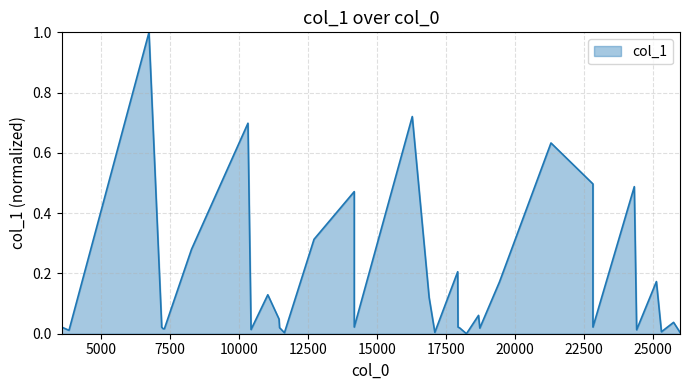

How many positive values are there?

39